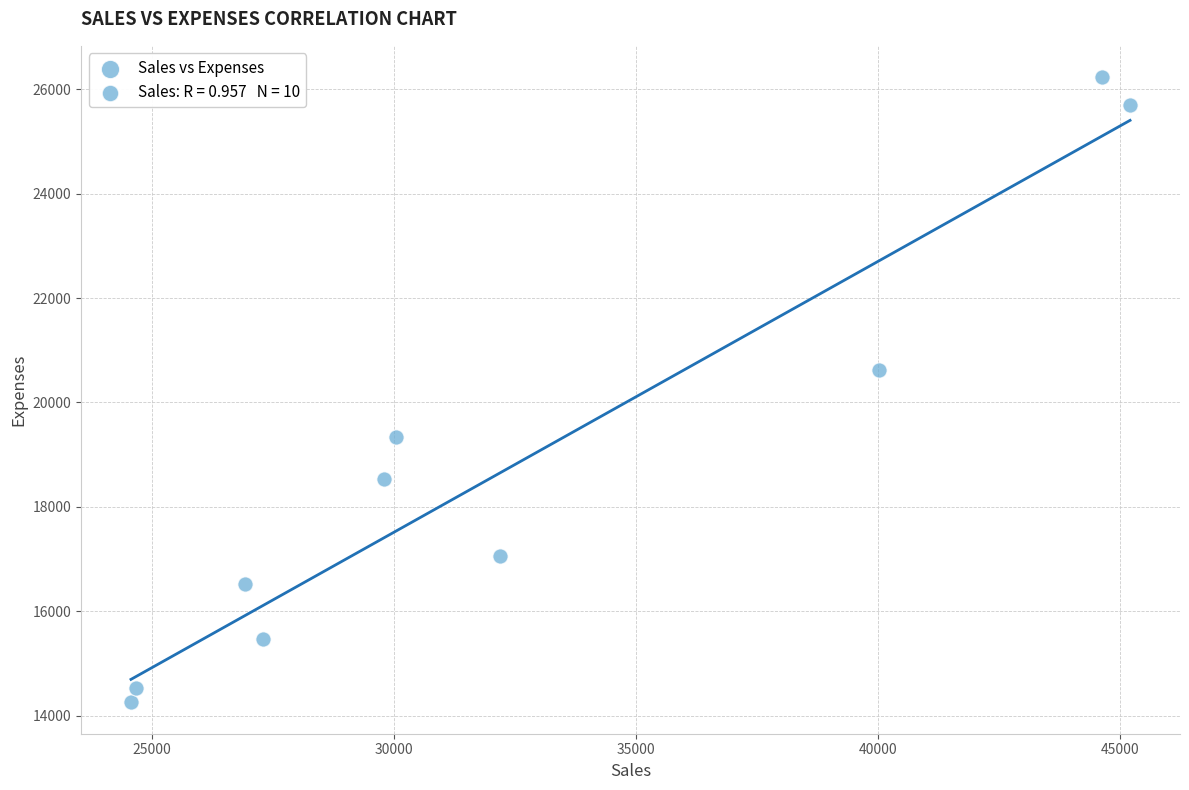

What is the average Y value?

18827.9